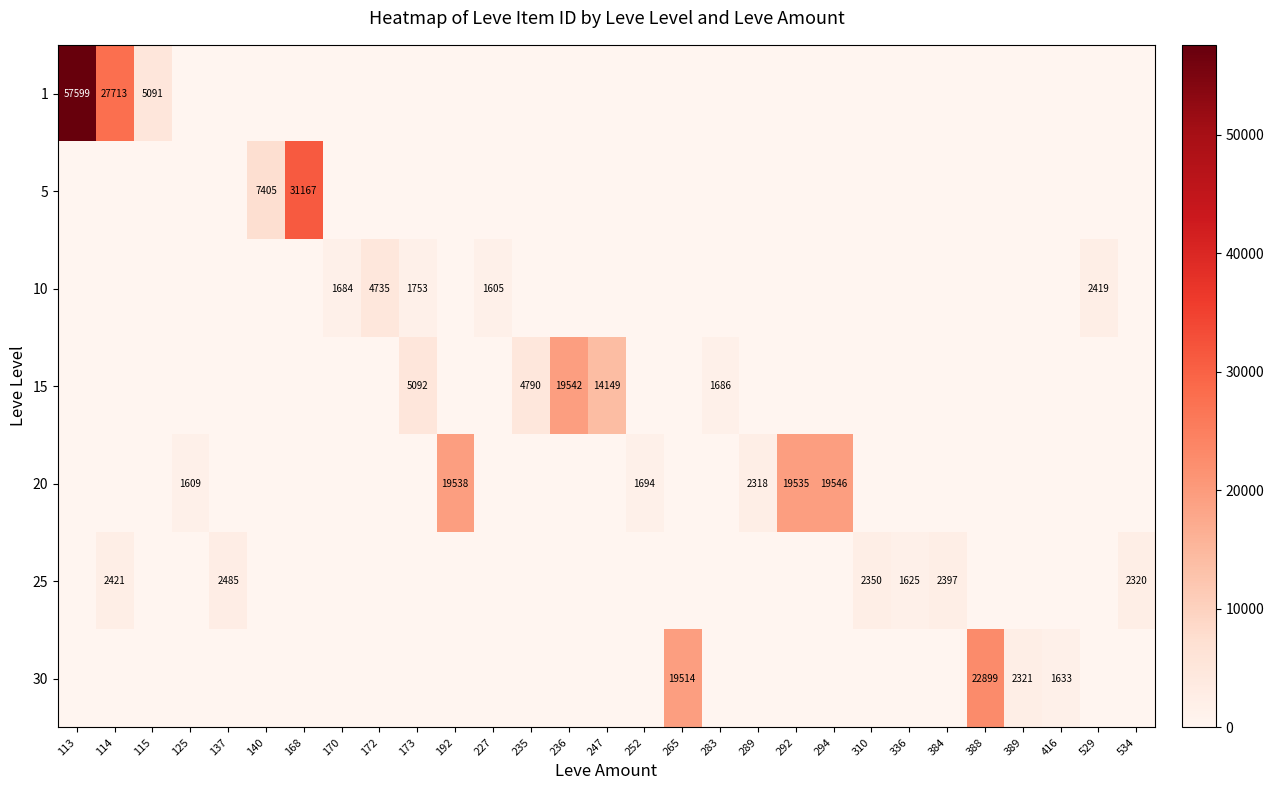

What is the total value across all series at 416?

1633